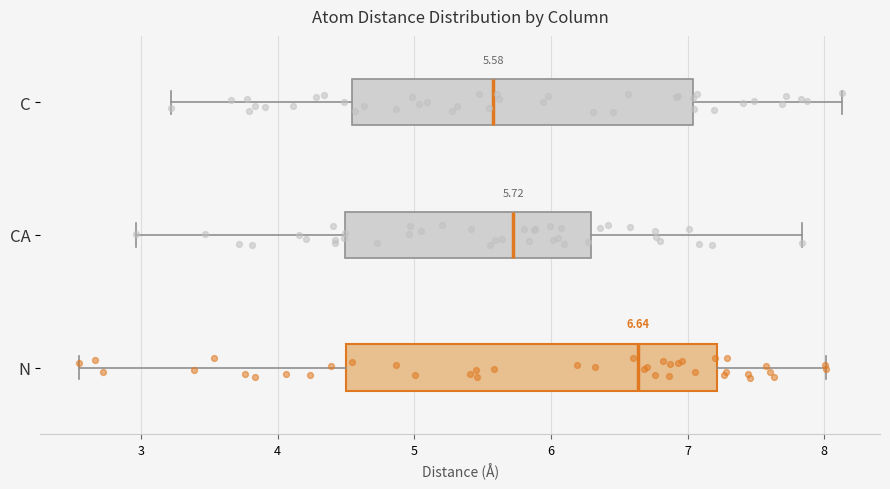

Comparing the boxes themselves (not the whiskers), which one is the widest?

N